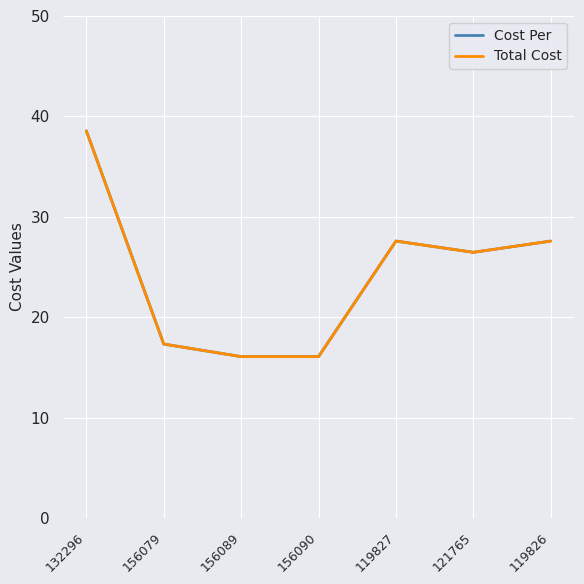

Is it true that Cost Per equals 8.0 at 121765?

False